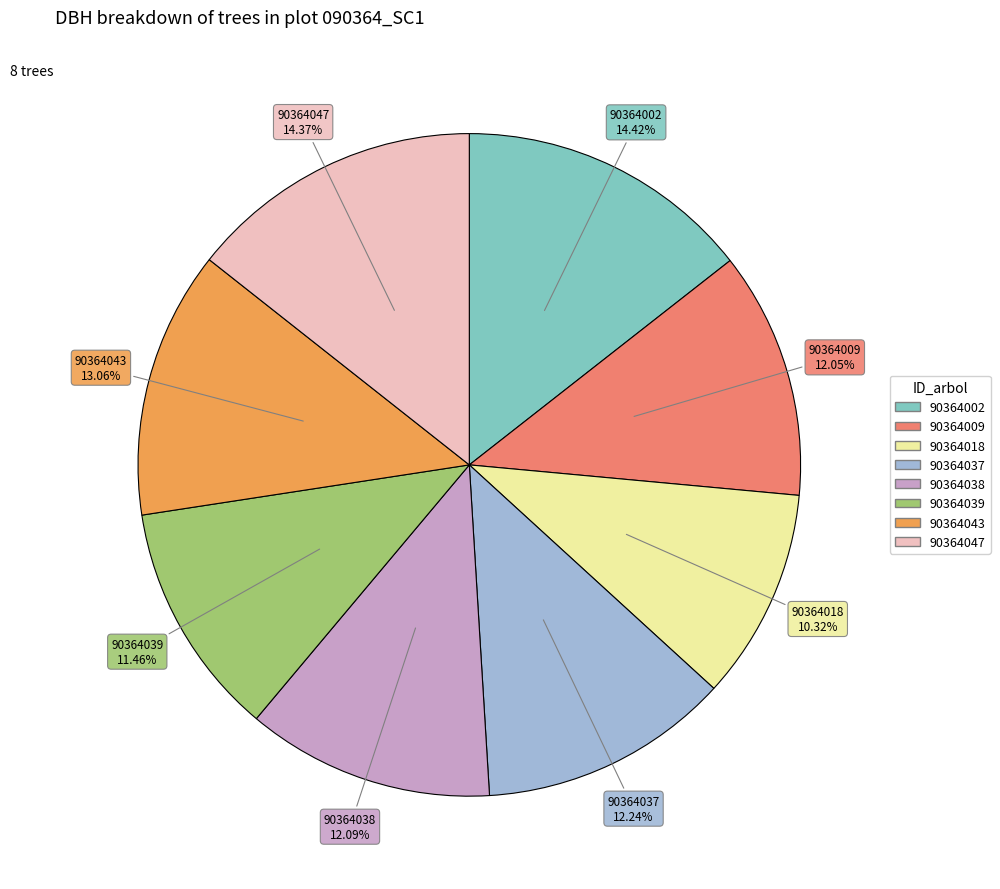

Is there any slice that represents more than half of the pie?

No